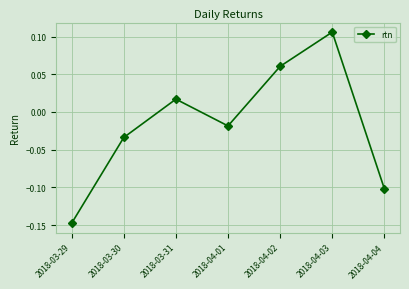

The value at 2018-04-04 is -0.0. True or false?

False